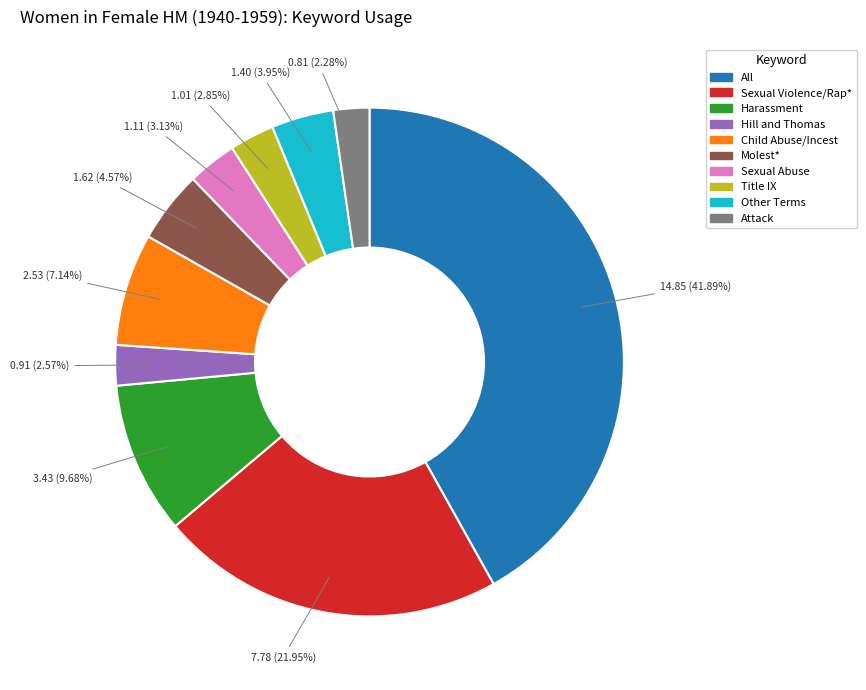

Which has a higher value, Attack or Title IX?

Title IX